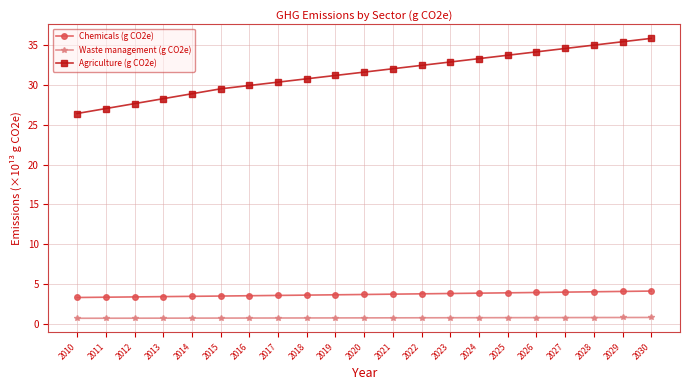

What is the sum of the Agriculture (g CO2e) values at 2026 and 2029?

69.6